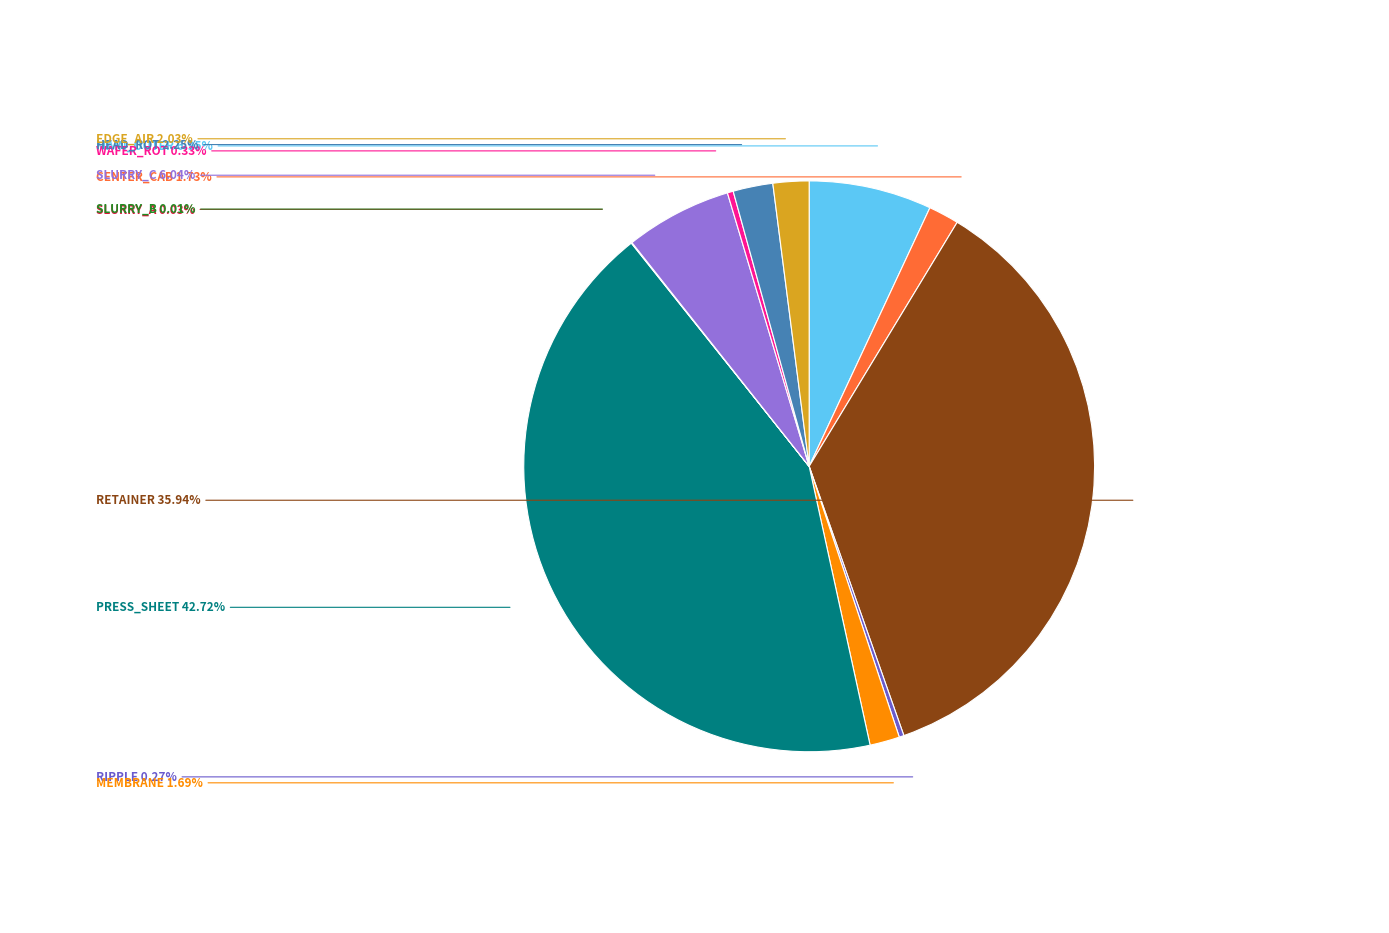

Is there any slice that represents more than half of the pie?

No